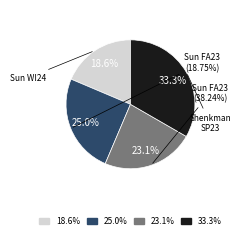

Rank the categories by value from highest to lowest.

Shenkman SP23, Sun FA23 (18.75%), Sun FA23 (38.24%), Sun WI24